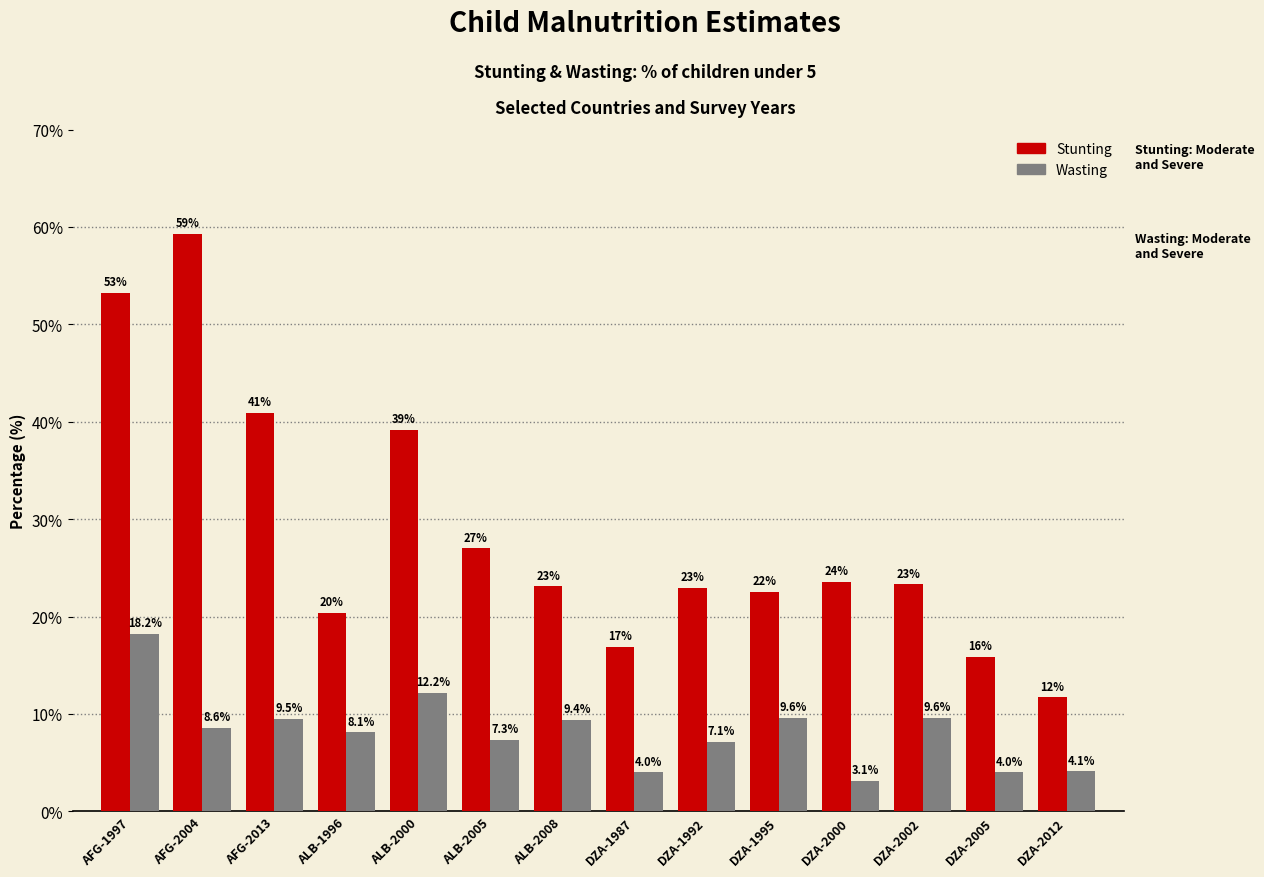

How many values in the Wasting series exceed 8?

8